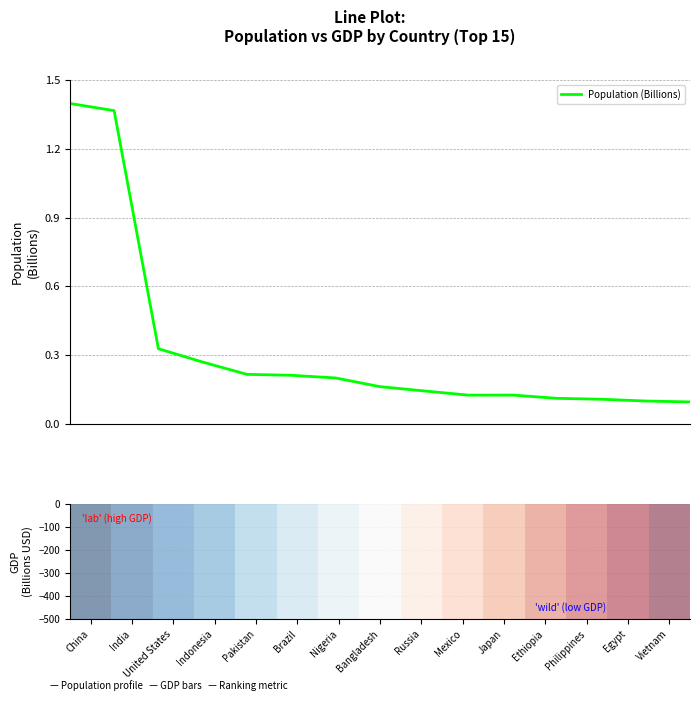

Between United States and Brazil, which is larger?

United States